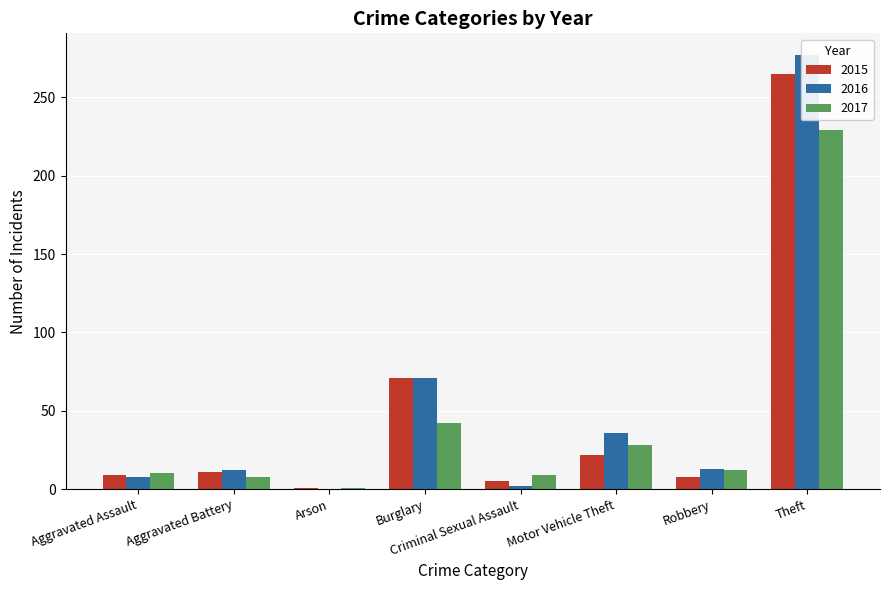

Is the value of 2017 at Aggravated Battery greater than the value of 2016 at Criminal Sexual Assault?

Yes